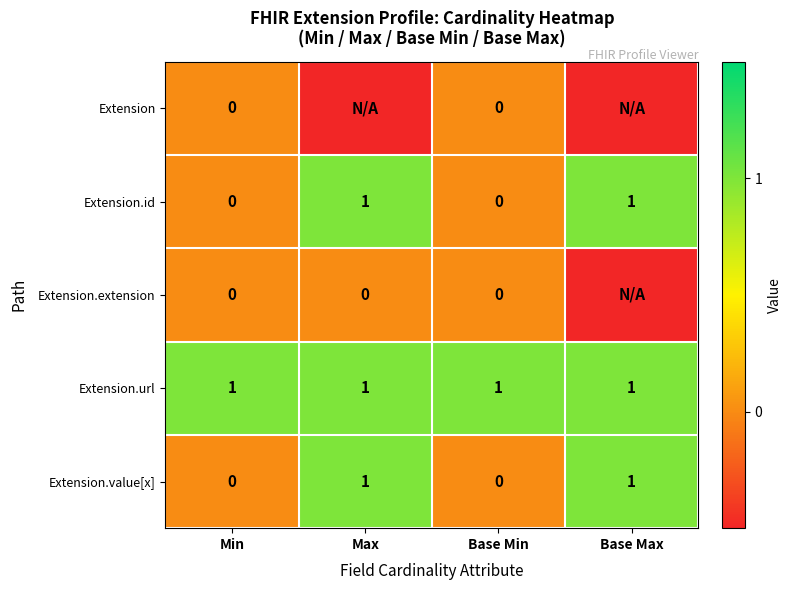

Which has a higher value, Min or Max?

Min